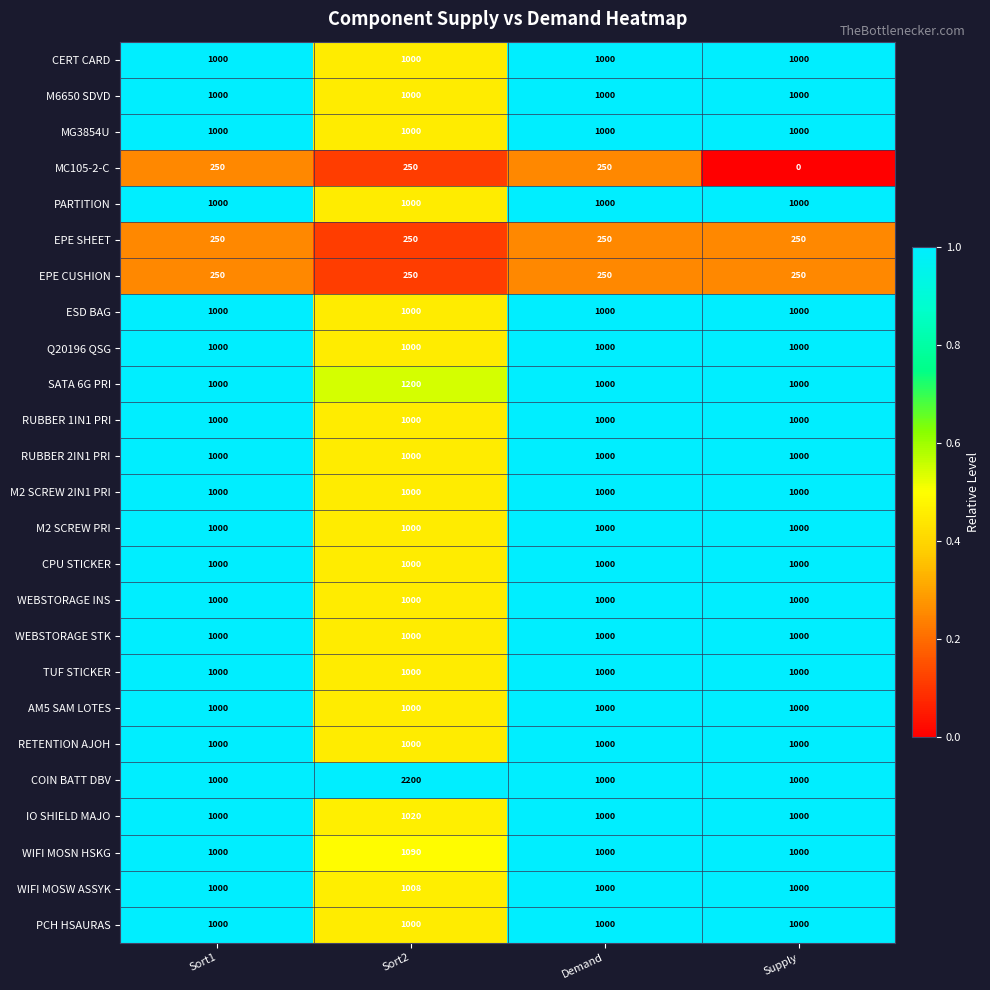

The value of WIFI MOSN HSKG at Demand is 1000. True or false?

True